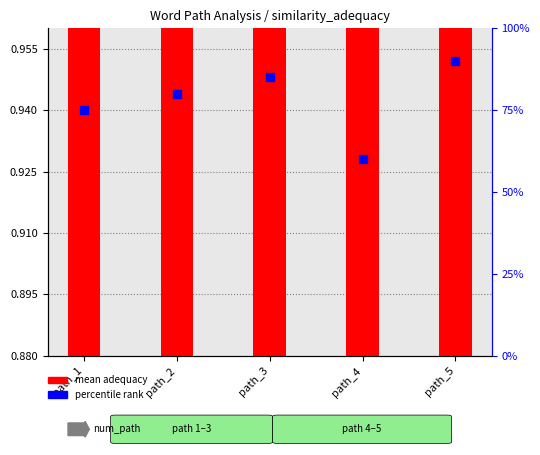

Which series contains the highest Y value?

percentile rank